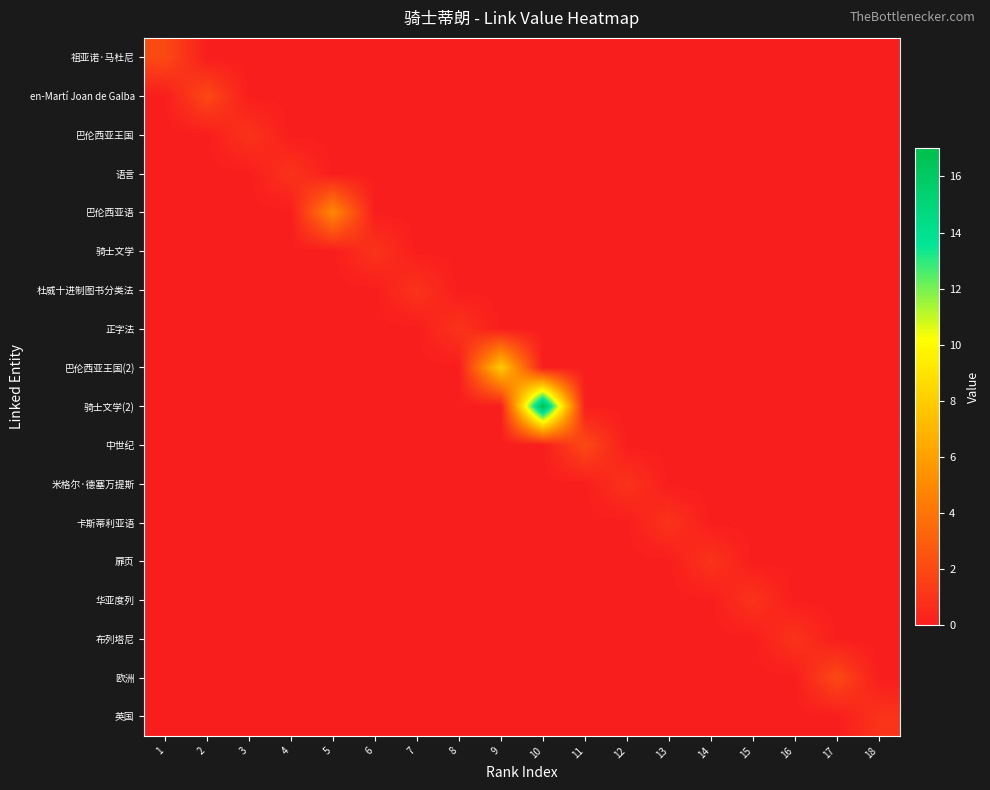

Which series has the largest range (max minus min)?

骑士文学(2)